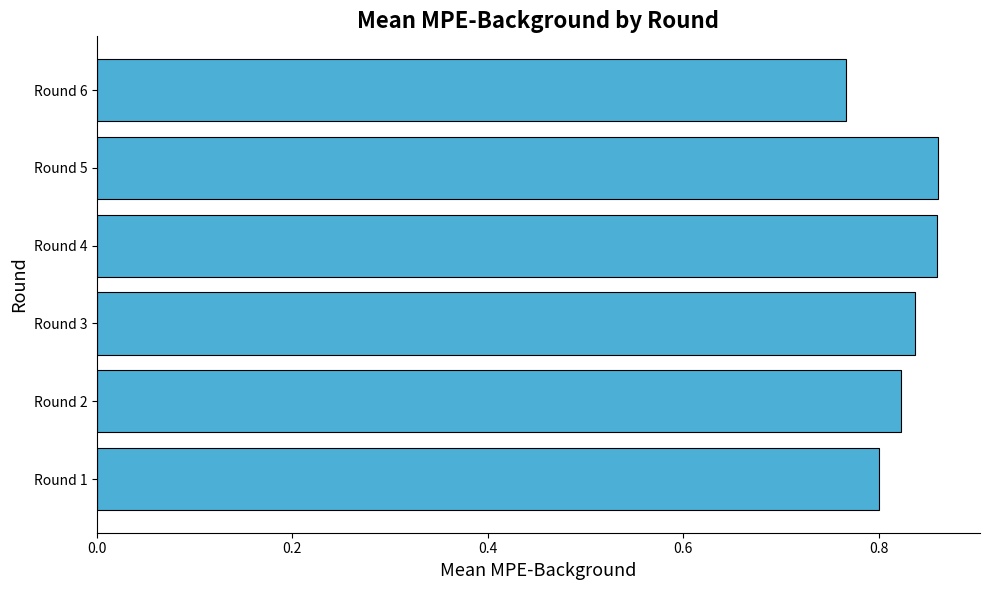

Is it true that the value at Round 3 is 0.4?

False